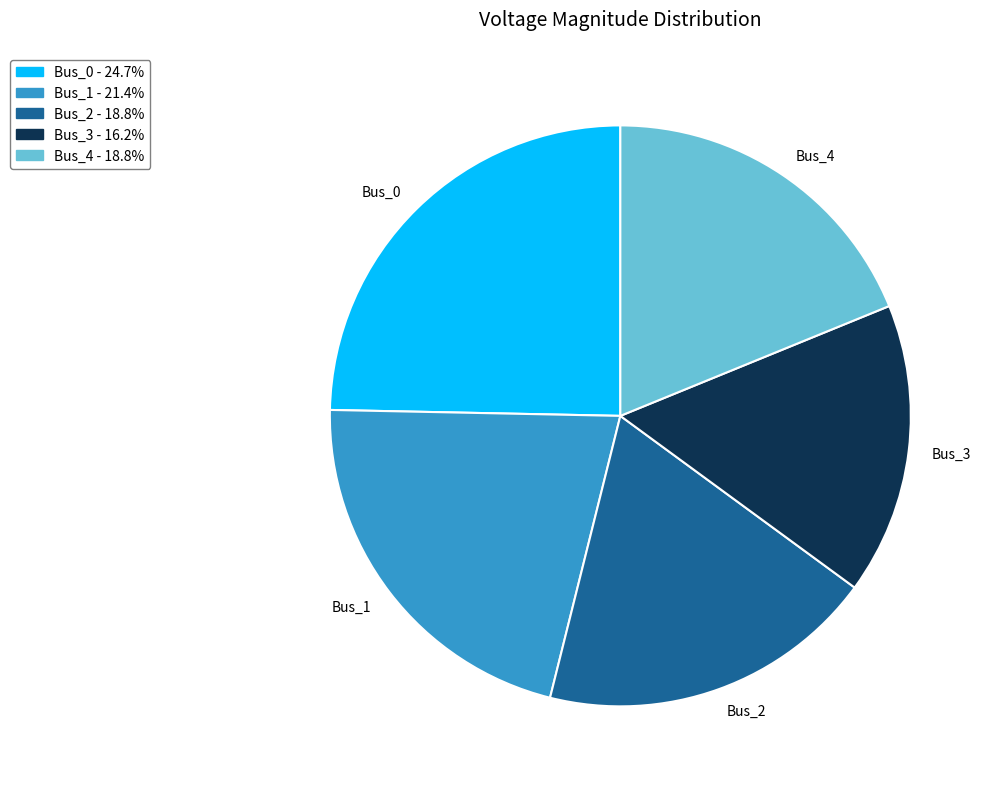

Is Bus_0 the majority of the pie?

No